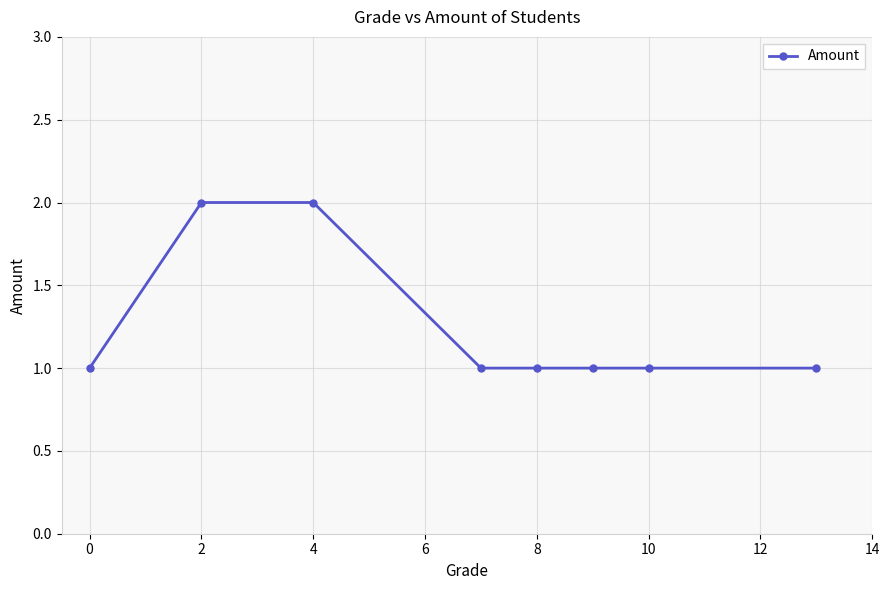

How many categories are shown in the chart?

8